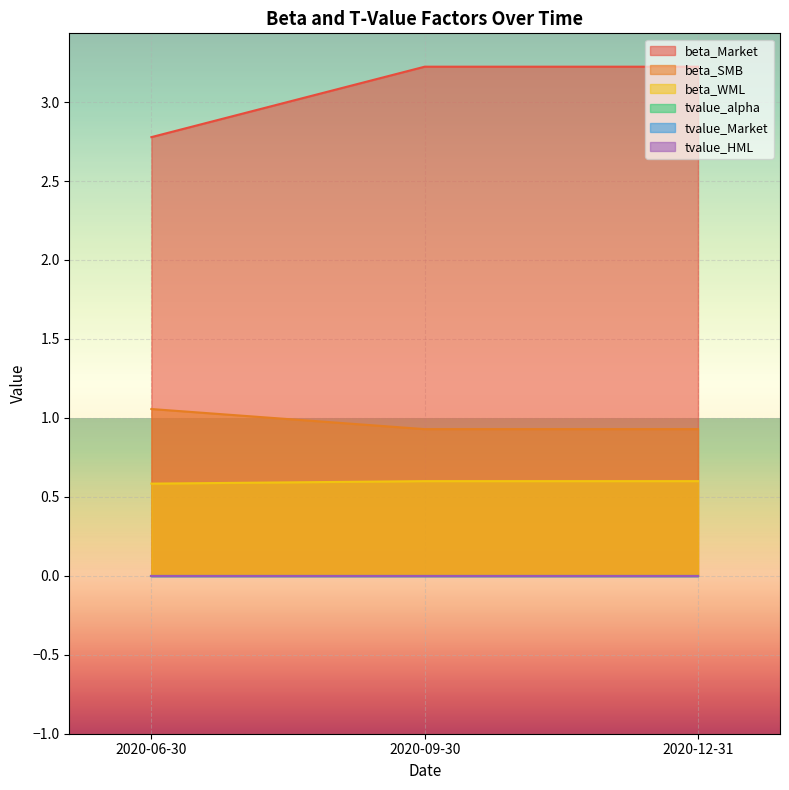

Does the chart display data point markers on the line(s)?

No